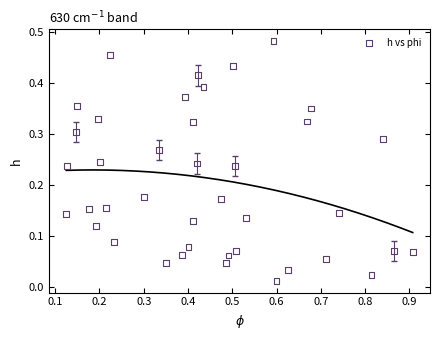

What is the range of X values (max minus min)?

0.8